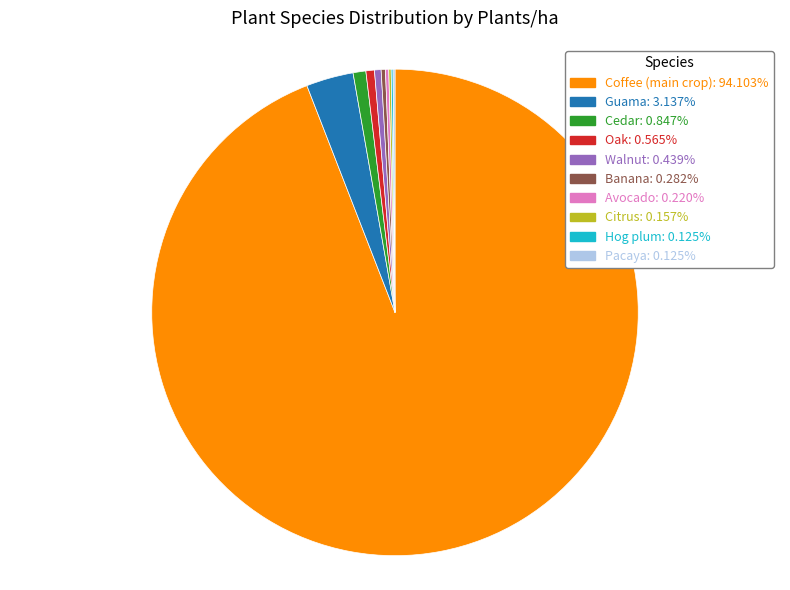

What is the ratio of the value at Banana to the value at Oak?

0.5